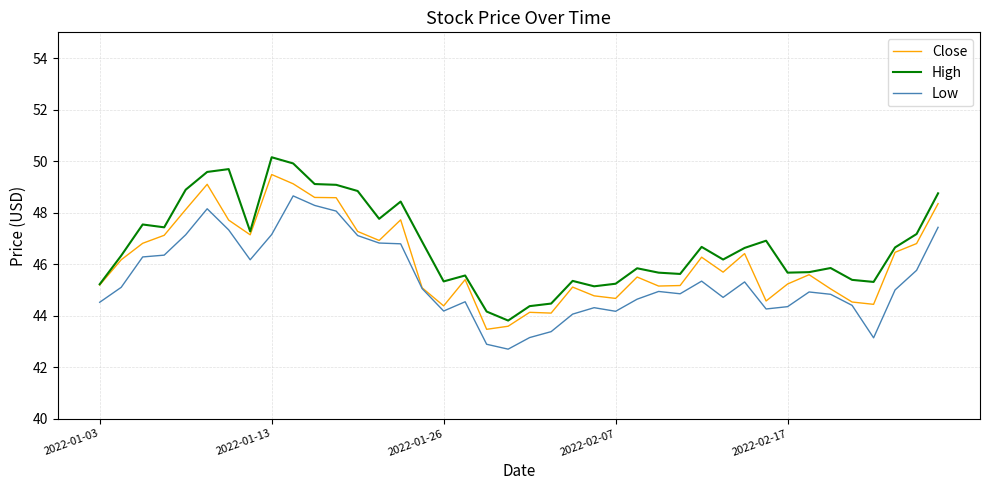

True or false: High and Low intersect in this chart.

False